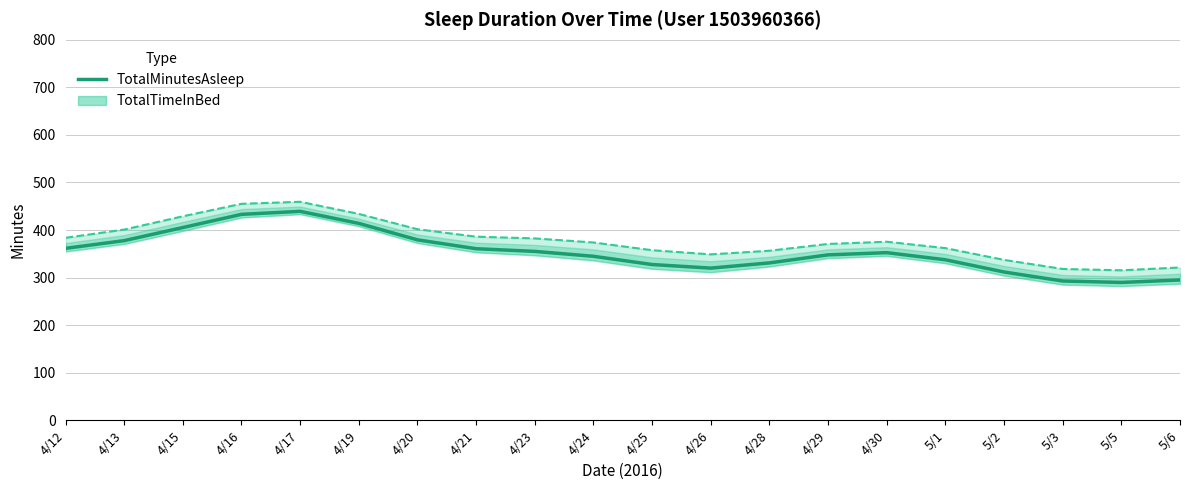

How many points are lower than both their immediate neighbors (excluding endpoints)?

2